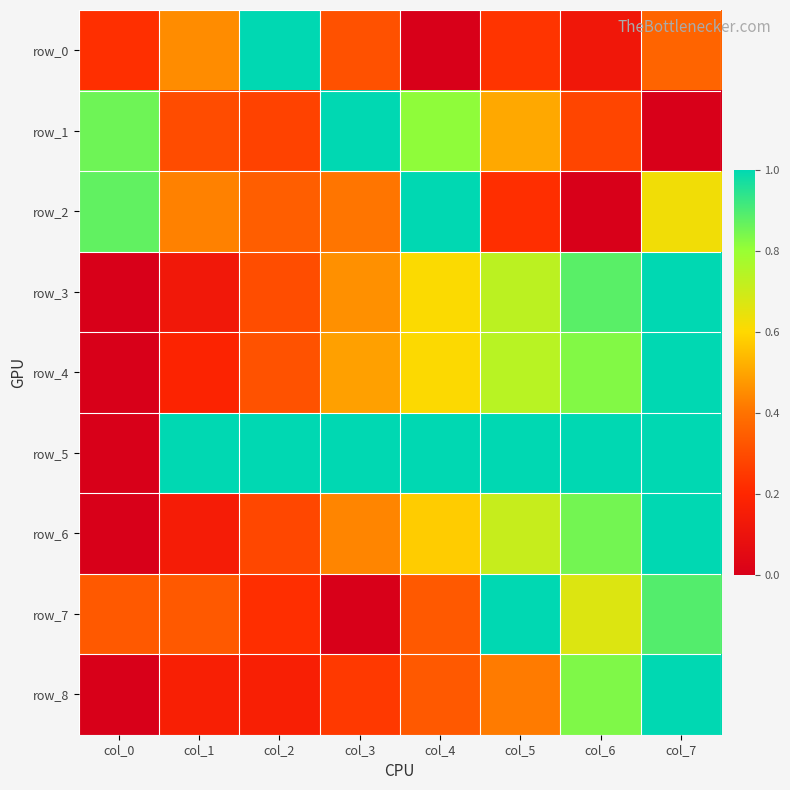

What is the difference between the second highest and minimum values in the row_3 series?

0.9